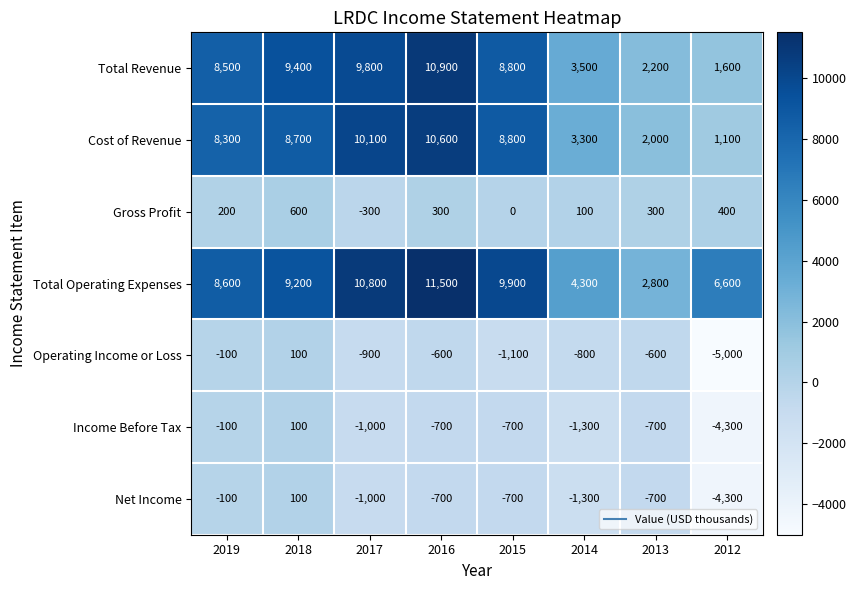

What is the difference between the maximum and minimum values in the Operating Income or Loss series?

5100